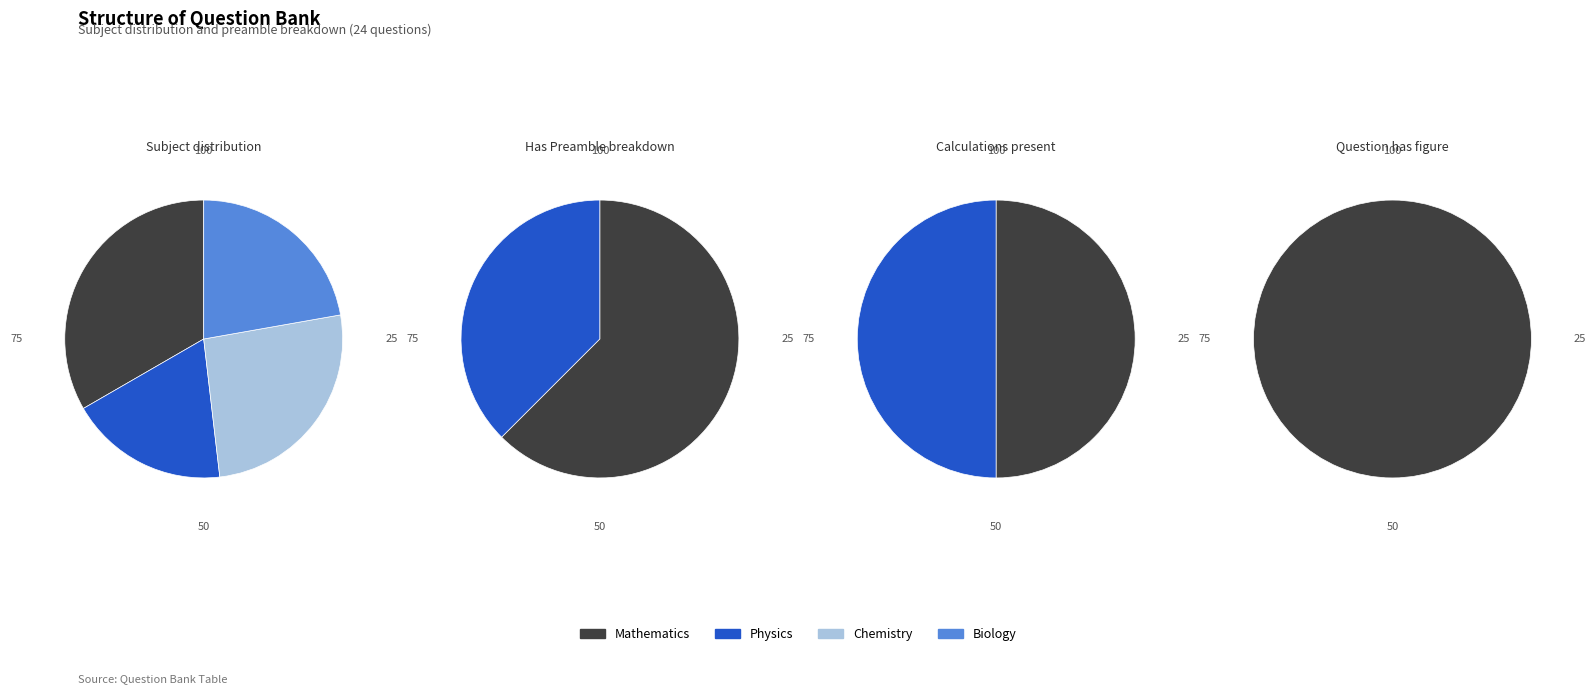

How many slices are in this pie chart?

4